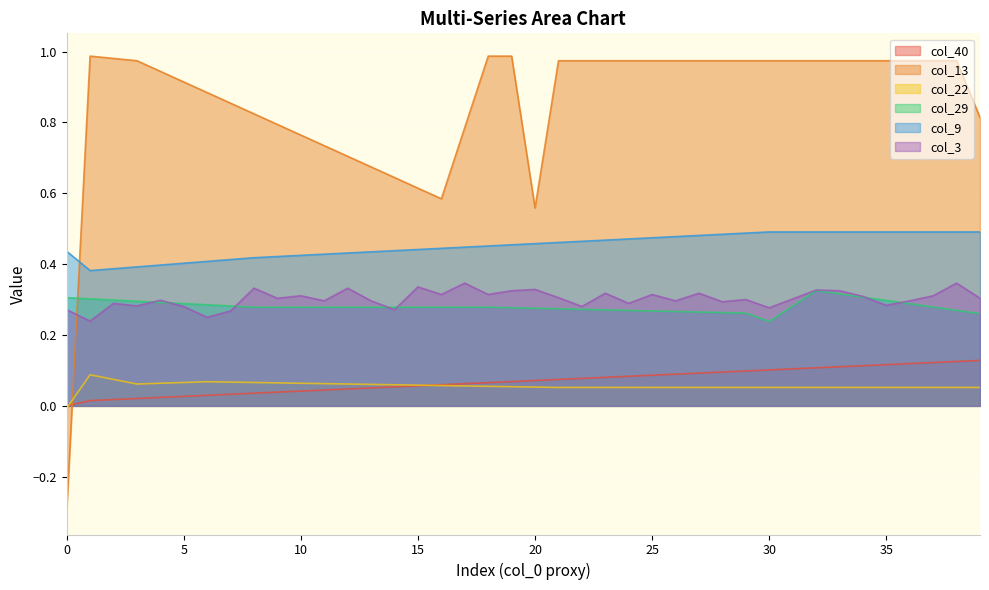

Between 18 and 37, which series saw the biggest shift?

col_40